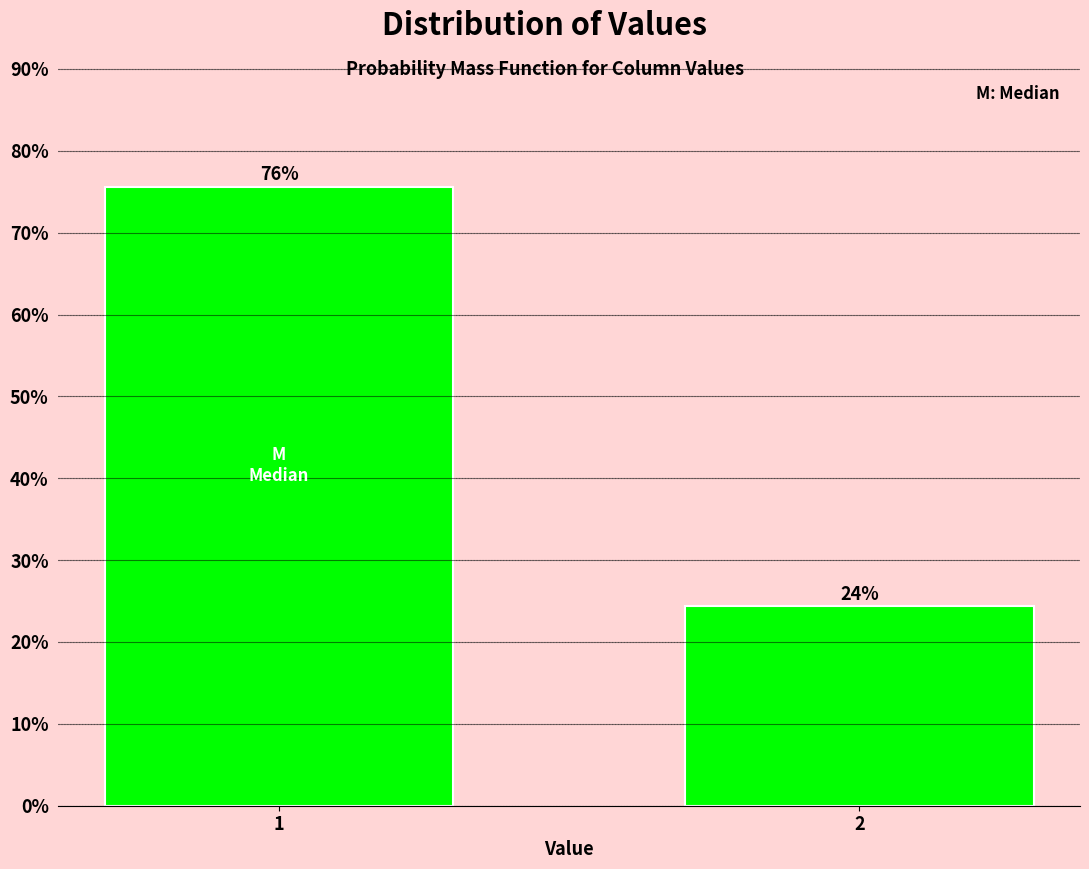

Approximately how many times larger is the value at 2 compared to 1?

0.3